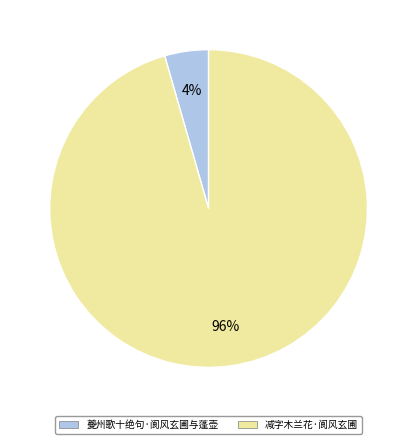

Which slice is the largest?

减字木兰花·阆风玄圃